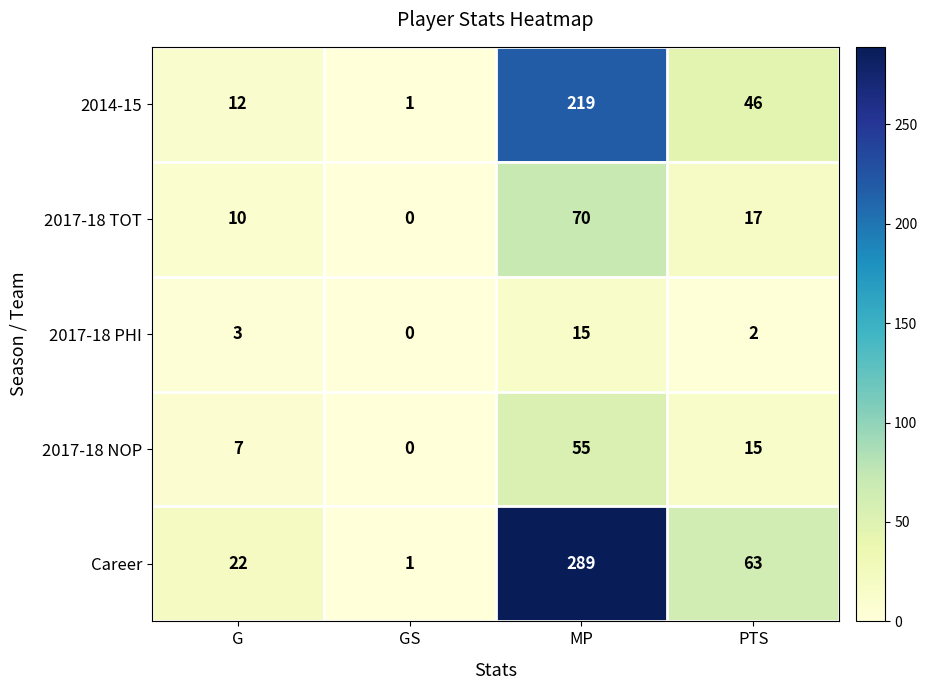

Reading left to right, transcribe all the data shown in this chart.

2014-15: G=12	GS=1	MP=219	PTS=46
2017-18 TOT: G=10	GS=0	MP=70	PTS=17
2017-18 PHI: G=3	GS=0	MP=15	PTS=2
2017-18 NOP: G=7	GS=0	MP=55	PTS=15
Career: G=22	GS=1	MP=289	PTS=63